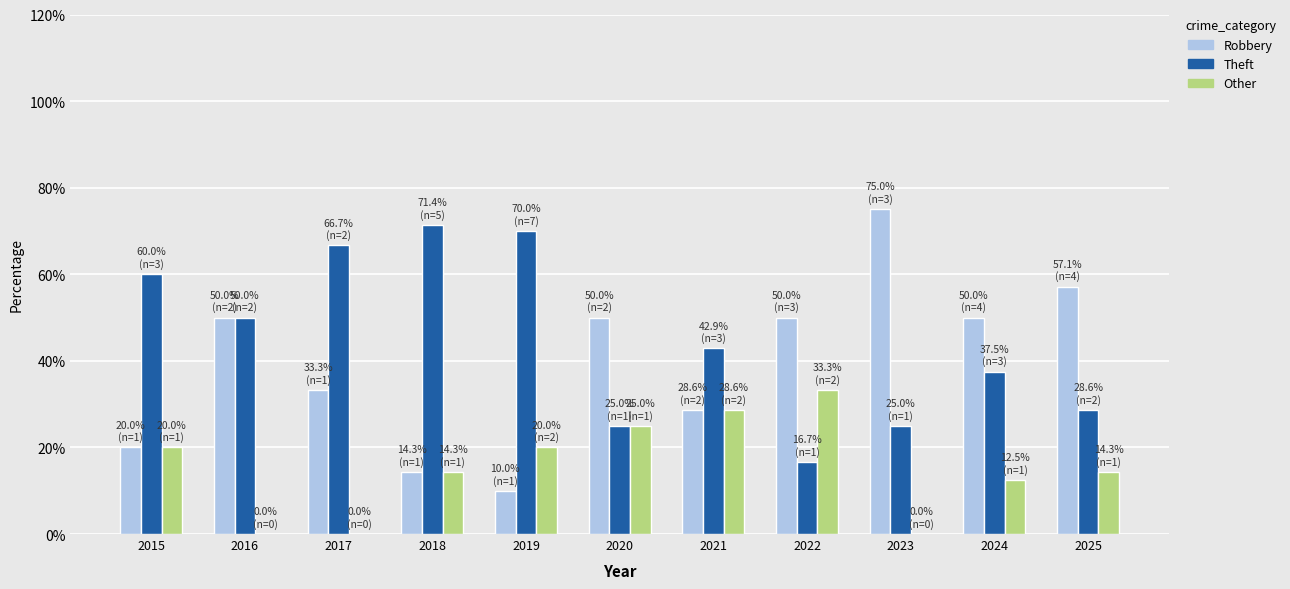

True or false: Other has a value of 28.6 at 2021.

True